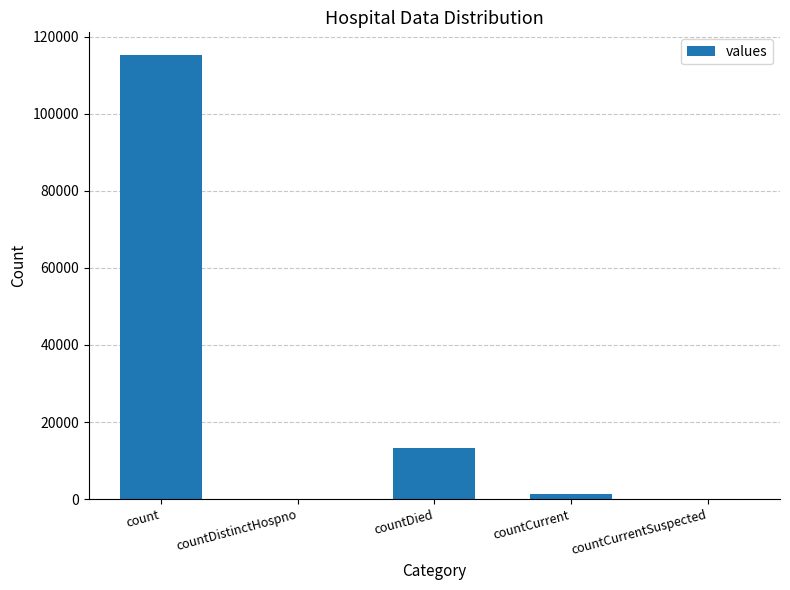

What is the maximum value shown in the chart?

115379